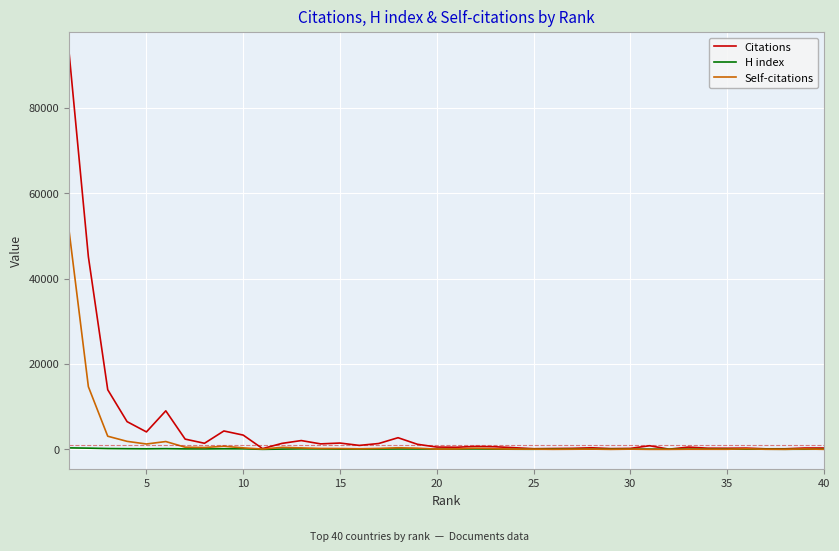

What is the greatest value displayed?

93010